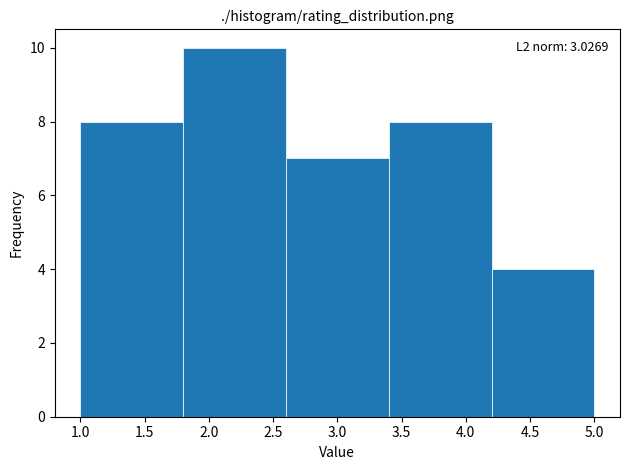

Which range on the x-axis has the tallest bar?

1.8 to 2.6